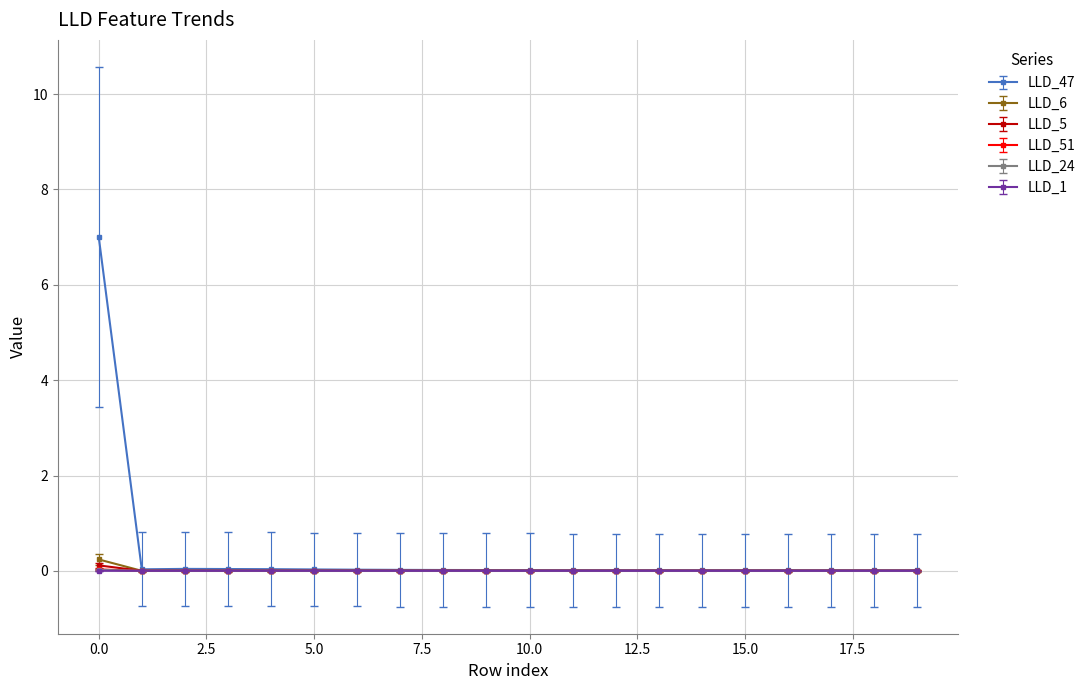

What is the maximum value shown in the chart?

7.0